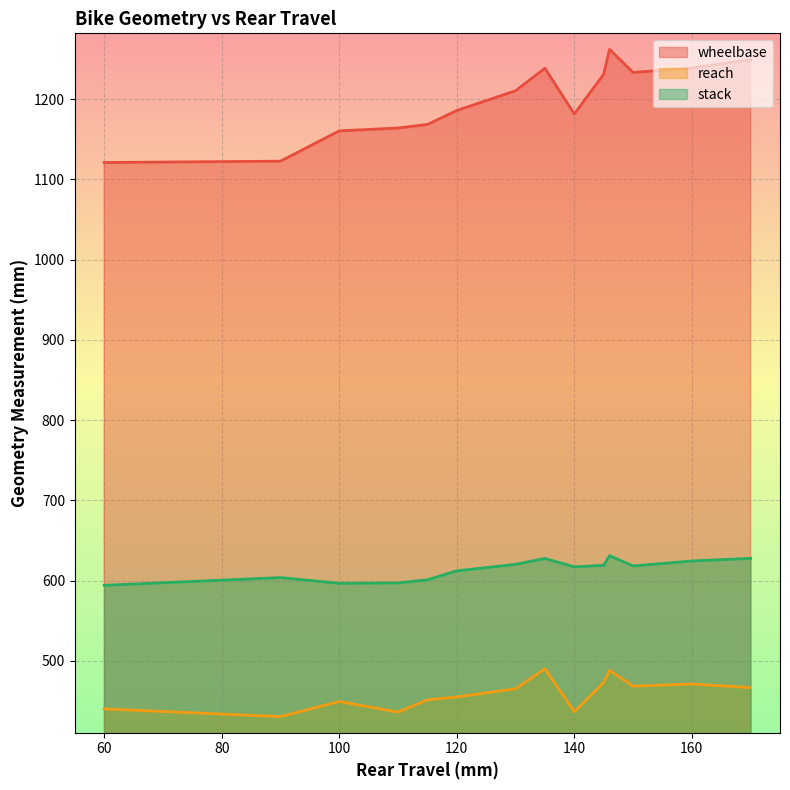

At how many categories does at least one series exceed 506?

14